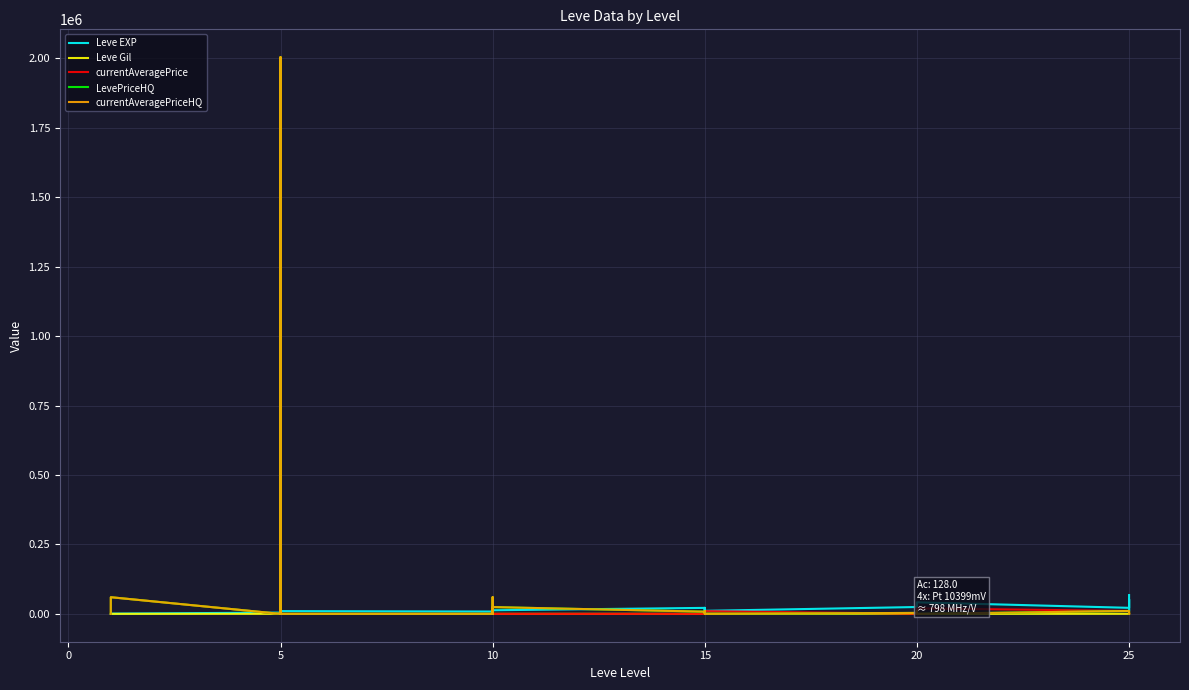

What is the sum of the LevePriceHQ values at 15 and 10?

70000